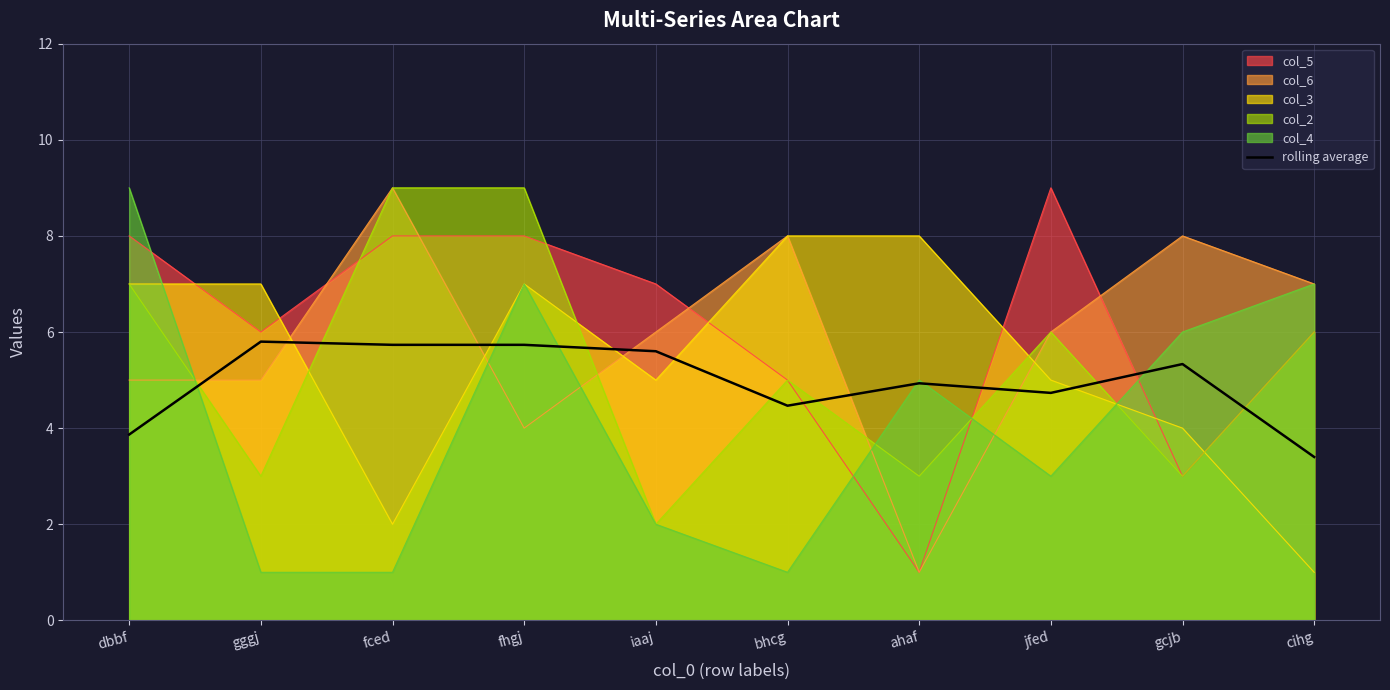

Where is the data nearest to the value 4?

dbbf